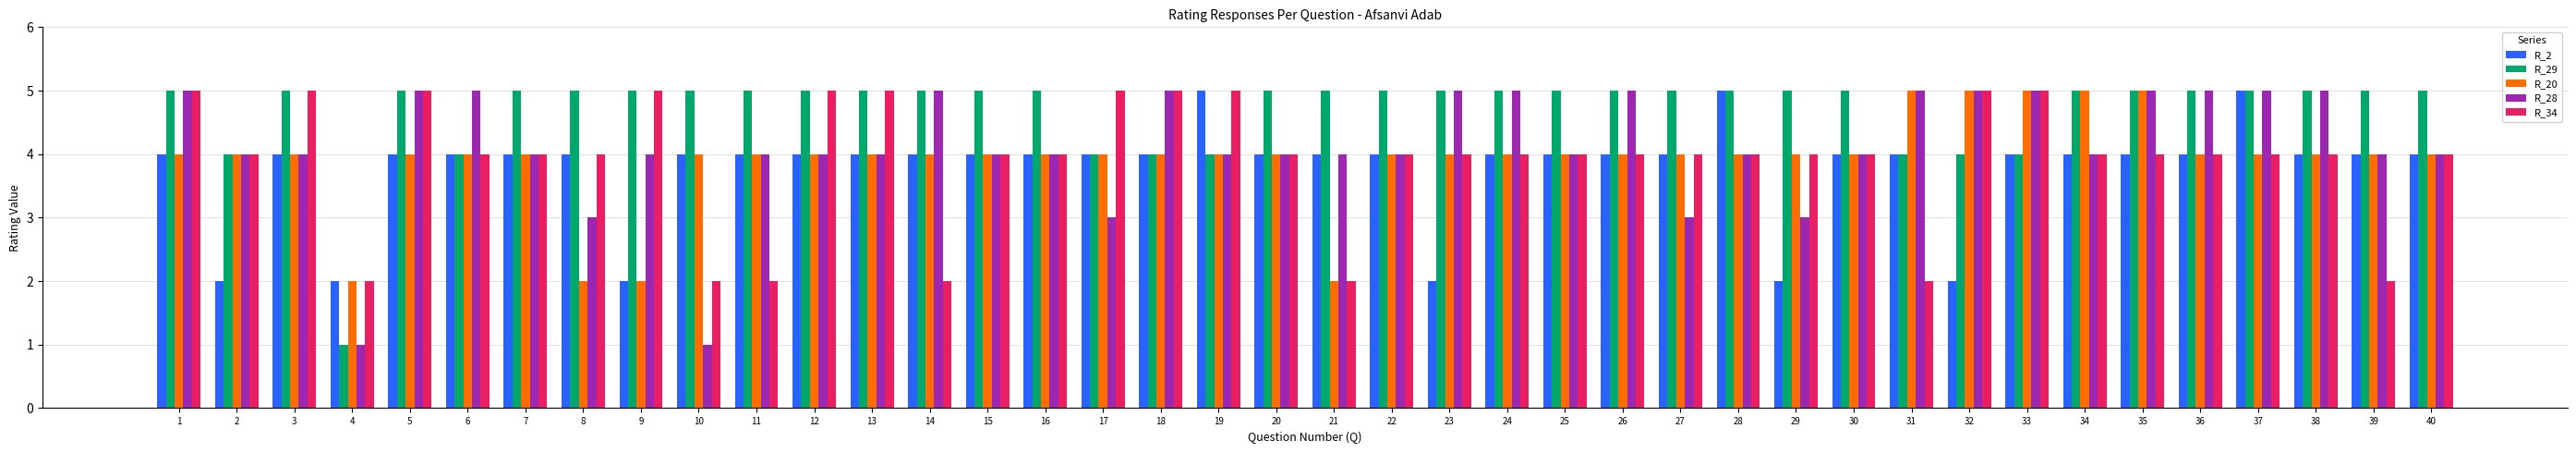

What is the value of the R_2 bar at the 35th from the left?

4